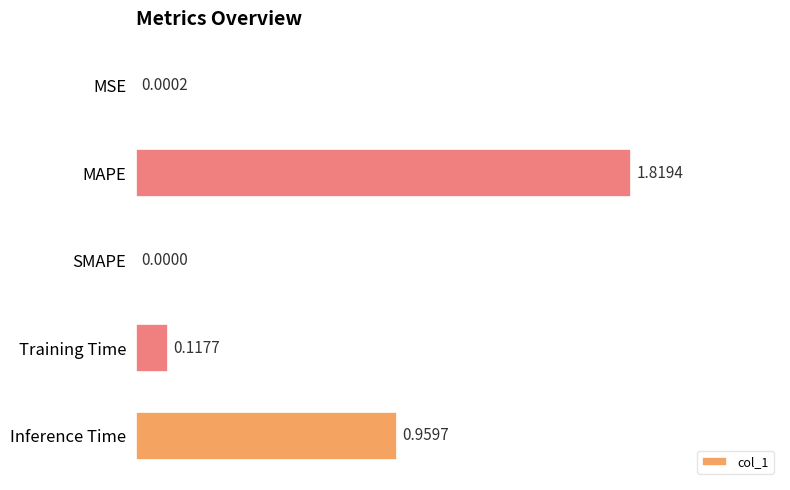

At which label is the value closest to 0?

SMAPE